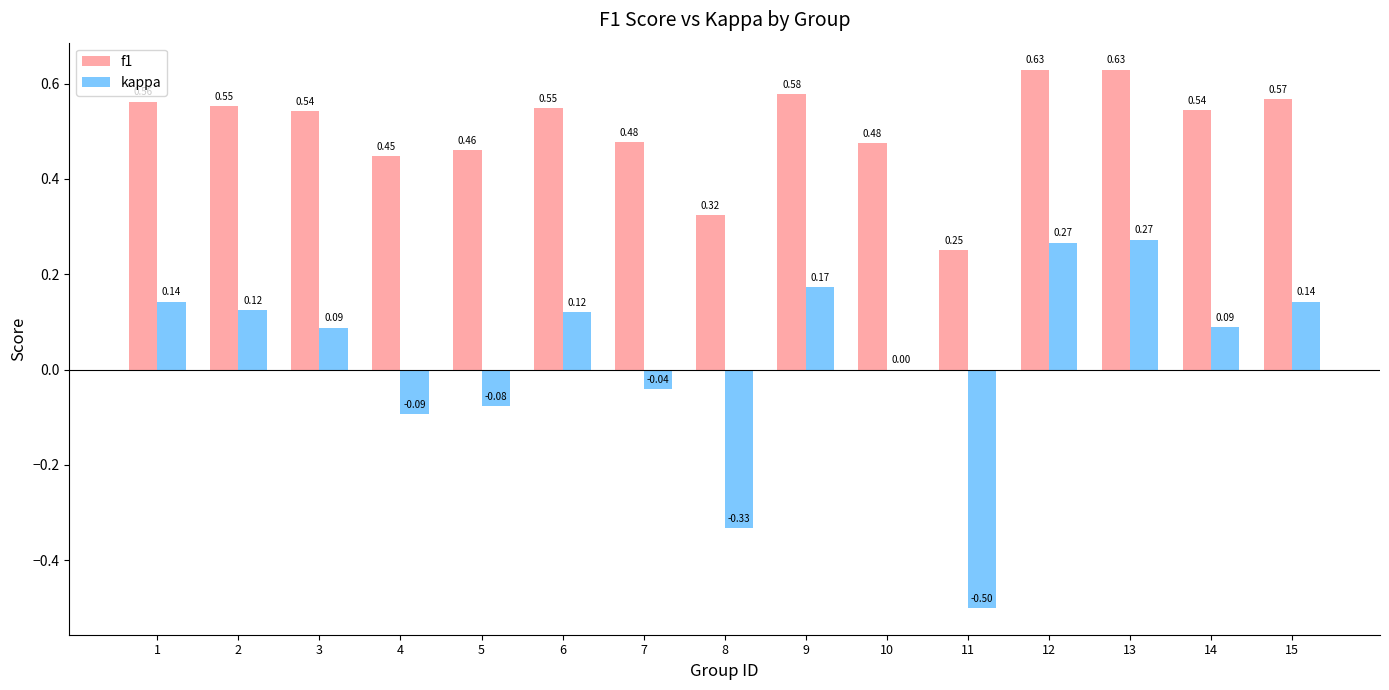

What is the sum of the f1 values at 3 and 15?

1.1